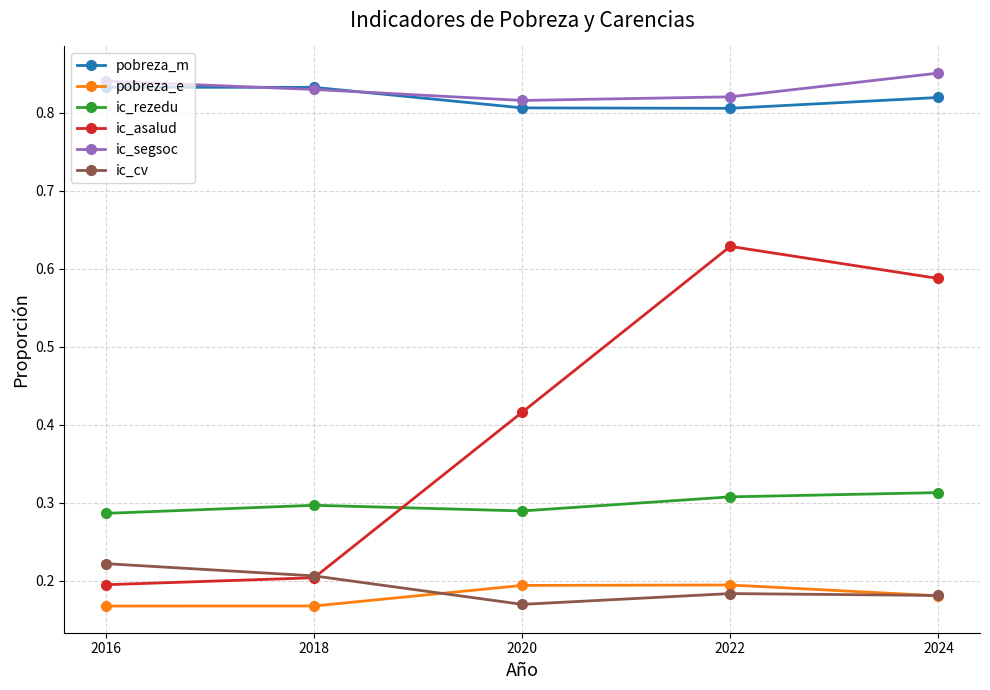

How many interior local valleys does the ic_cv series have?

1